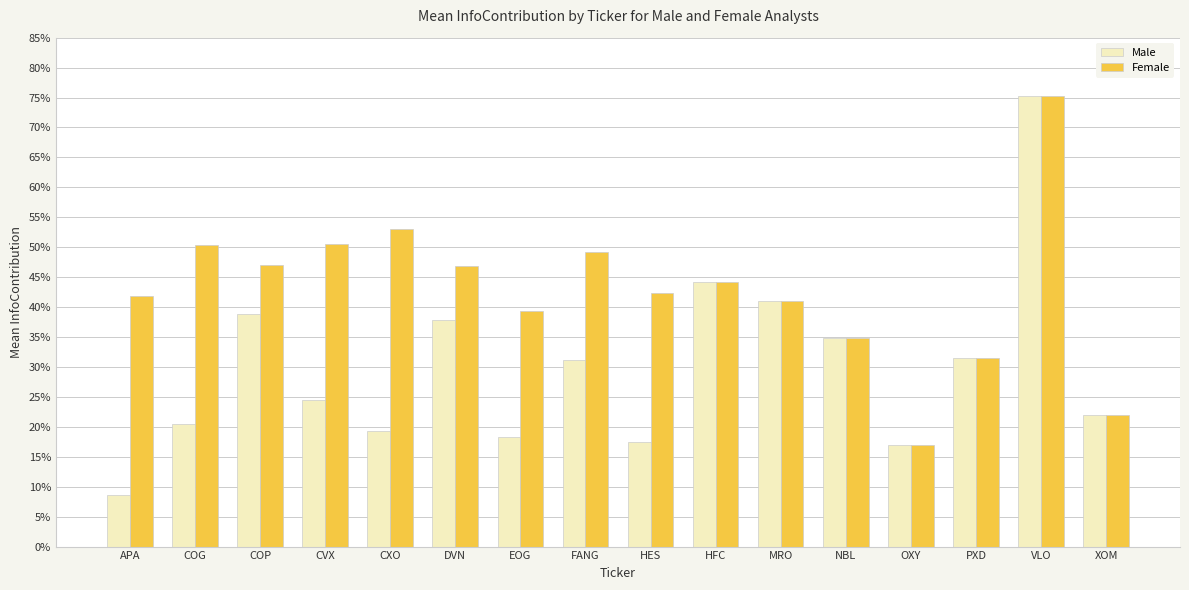

What is the difference between the highest and lowest values at CXO?

0.3